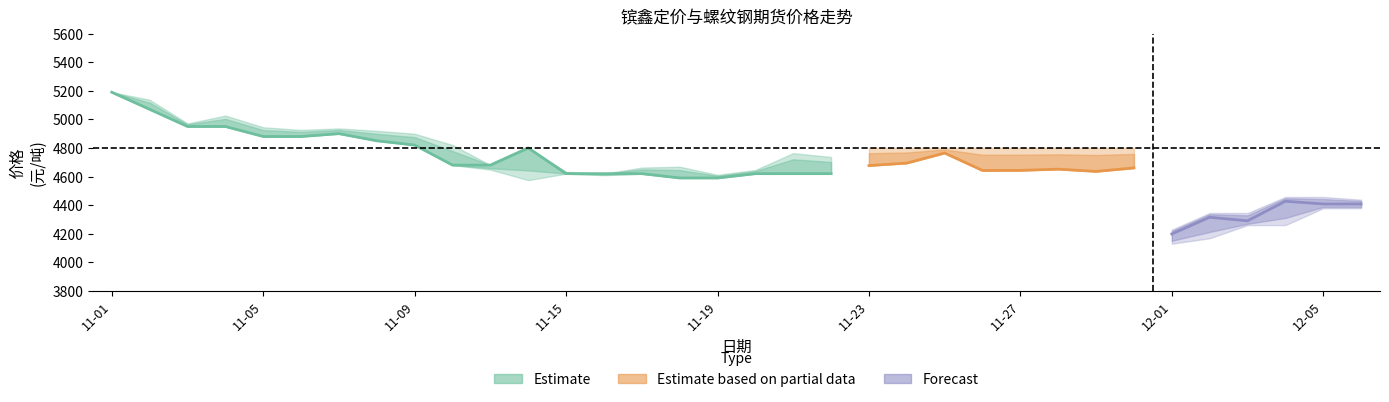

What is the label of the 28th point from the right?

2021-11-07